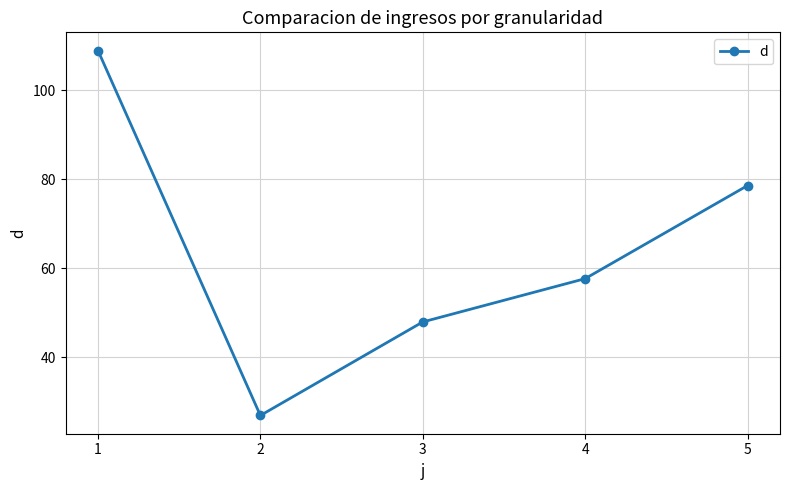

Reading left to right, extract all data points from this chart.

108.9	26.9	48.0	57.7	78.6